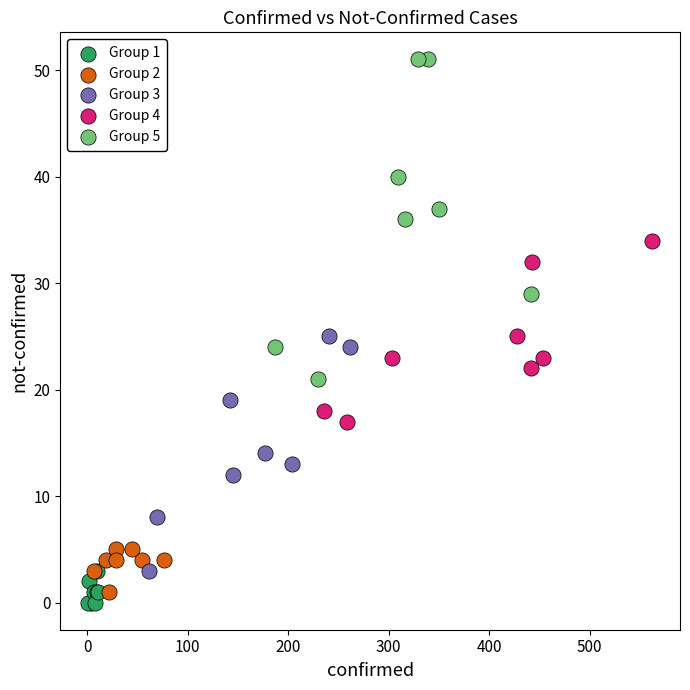

Which series reaches the maximum Y coordinate?

Group 5